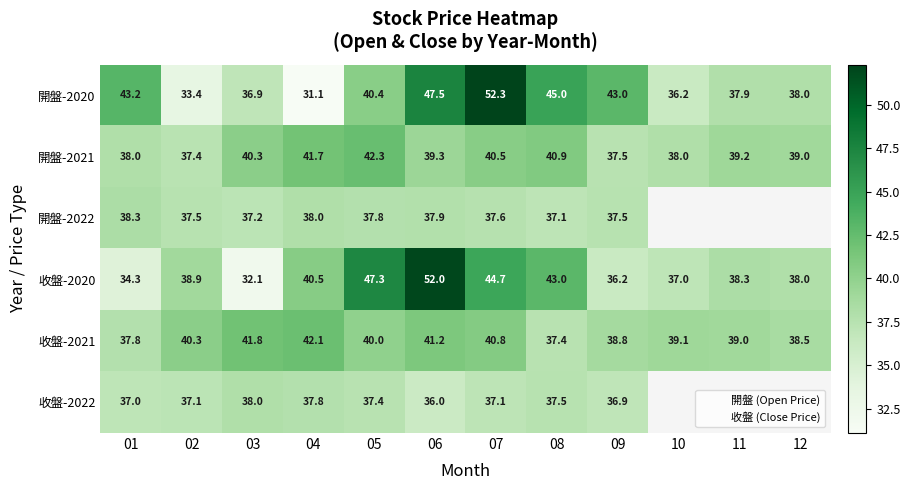

Is the value of 收盤-2021 at 02 greater than the value of 開盤-2022 at 01?

Yes